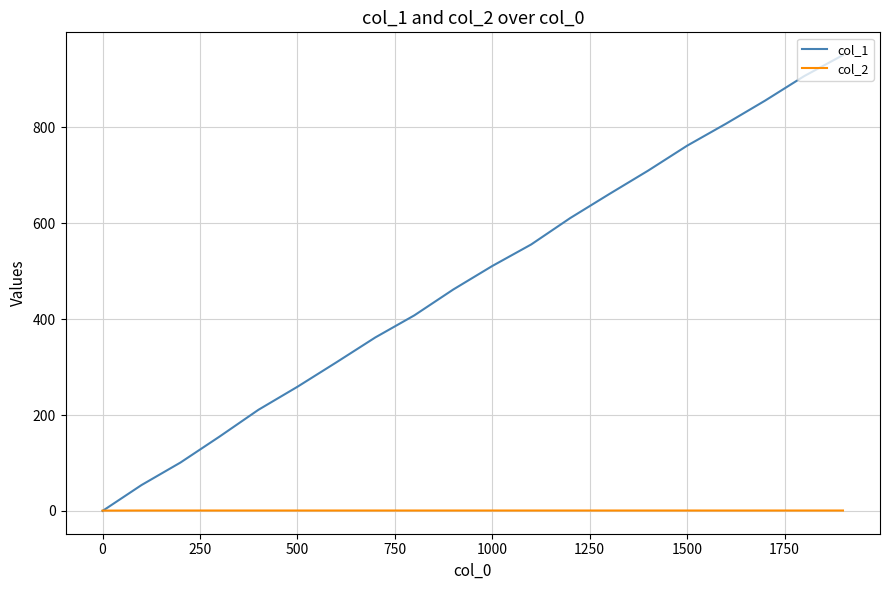

List the series in order of their overall mean, highest first.

col_1, col_2